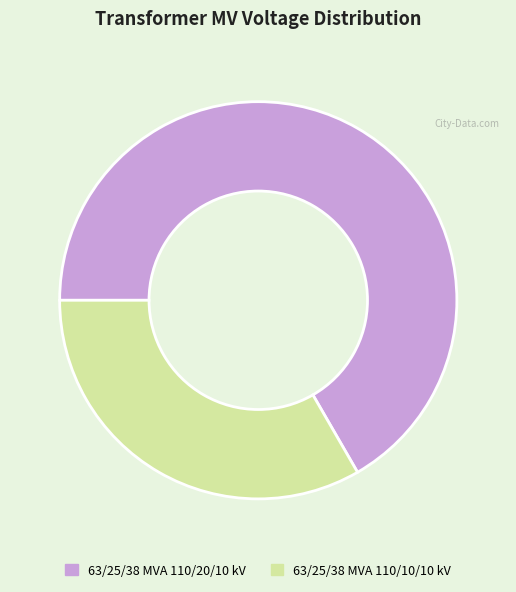

Rank the categories by value from highest to lowest.

63/25/38 MVA 110/20/10 kV, 63/25/38 MVA 110/10/10 kV